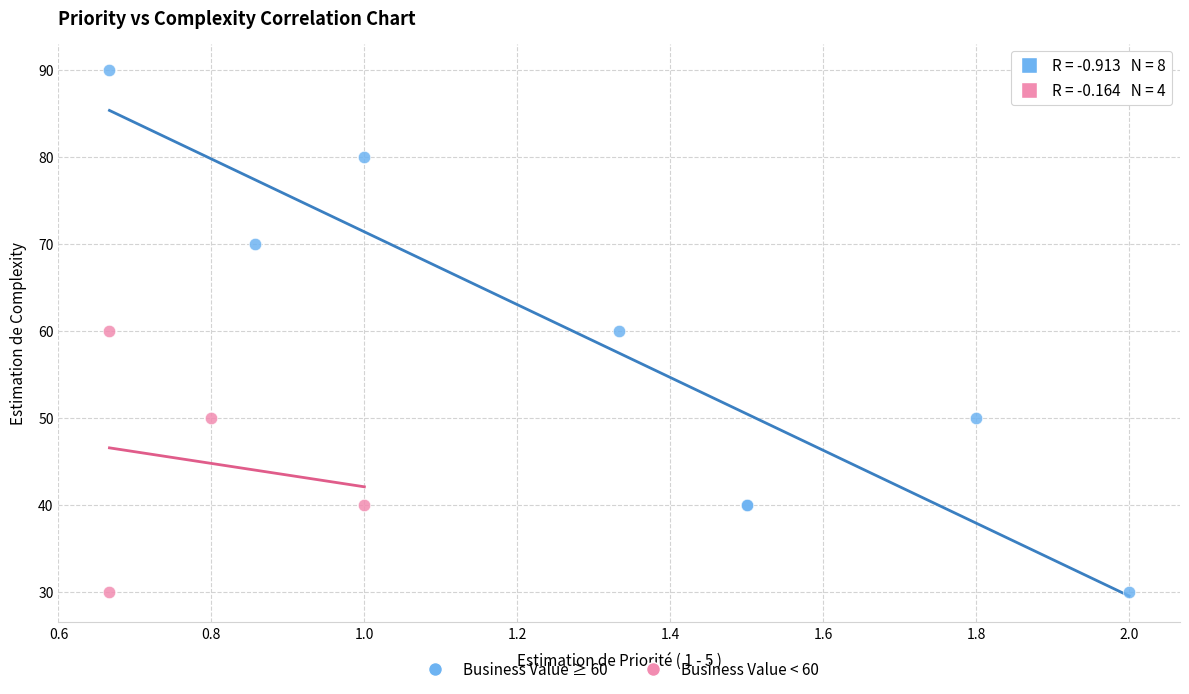

Which series contains the highest Y value?

Business Value ≥ 60